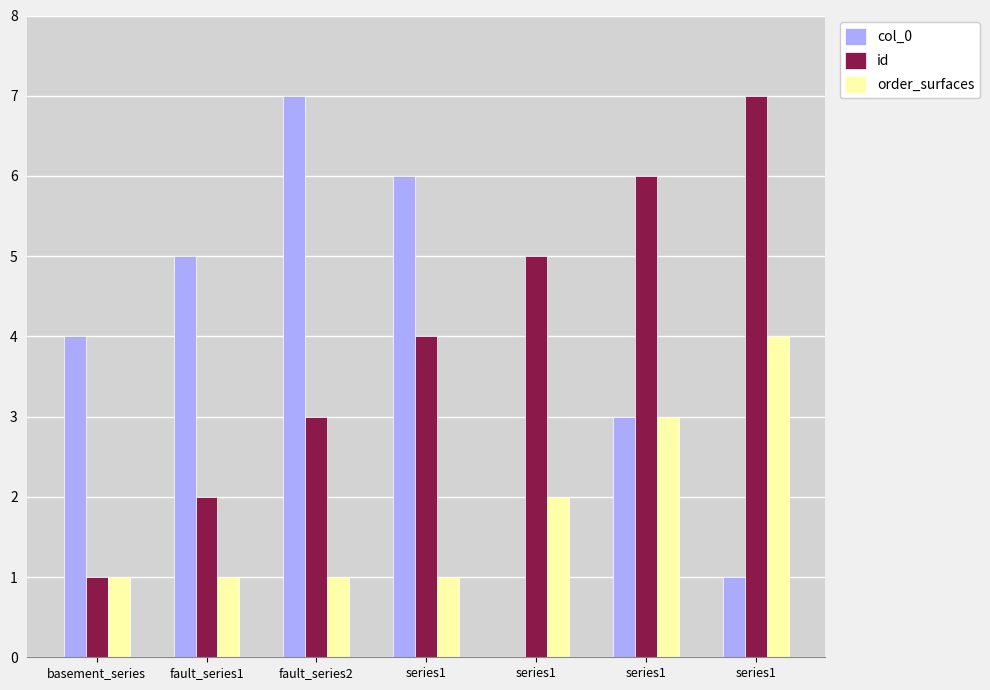

What is the difference between the maximum and minimum values in the id series?

6